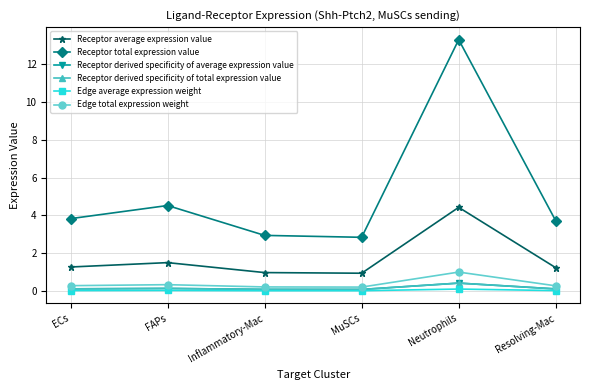

Does the chart have visible grid lines?

Yes